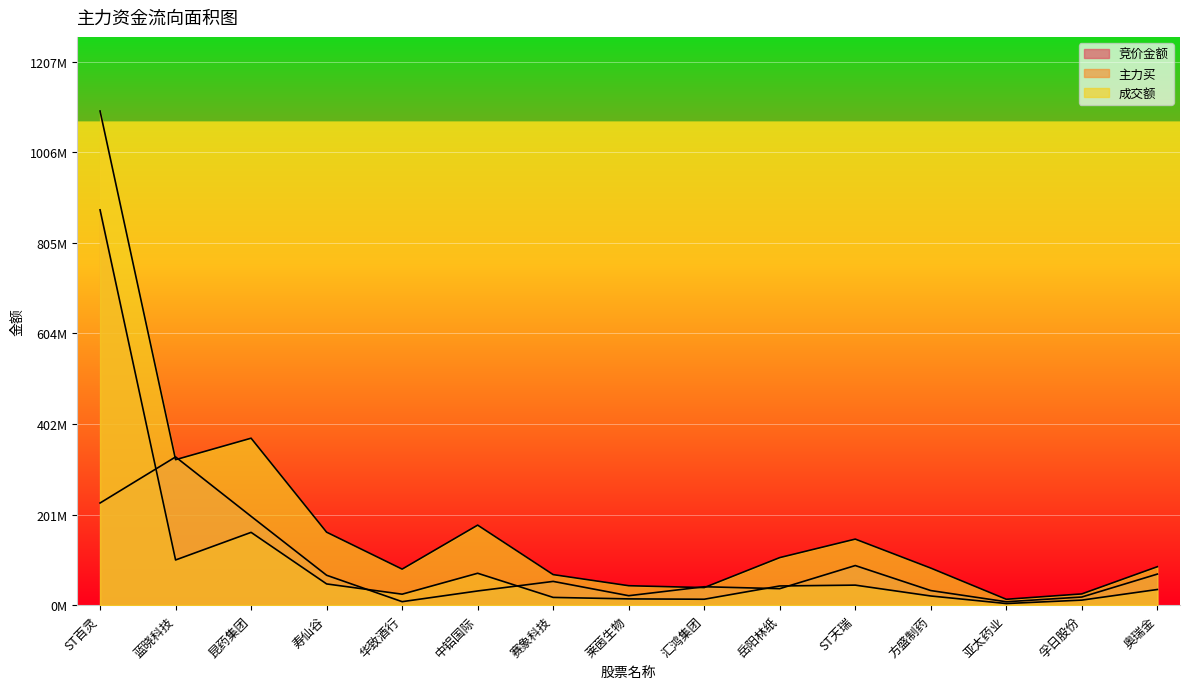

List the series in order of their overall mean, lowest first.

竞价金额, 主力买, 成交额